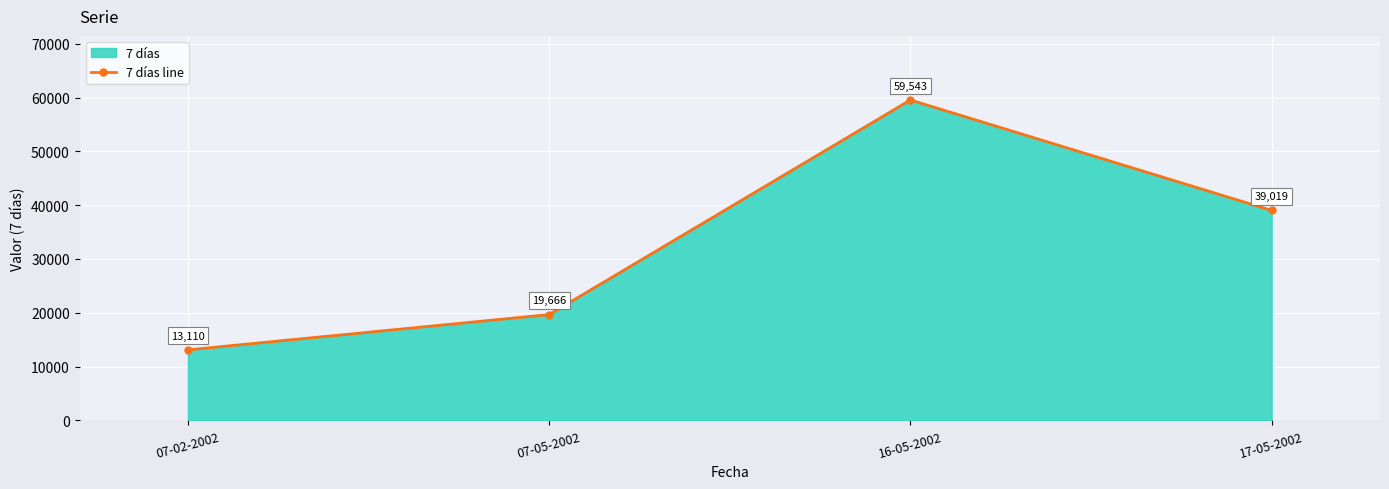

What is the average value?

32834